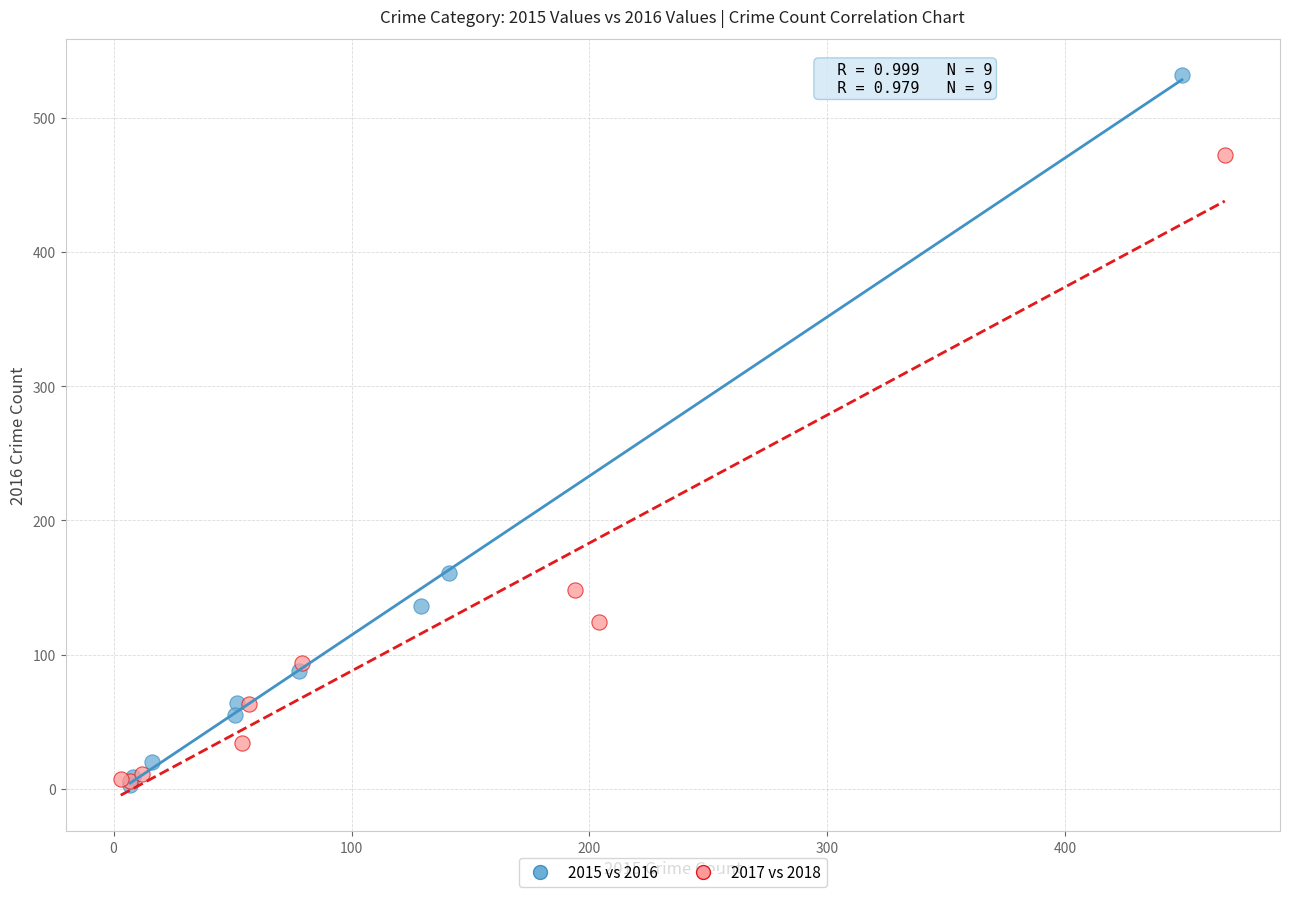

Which series reaches the maximum Y coordinate?

2015 vs 2016